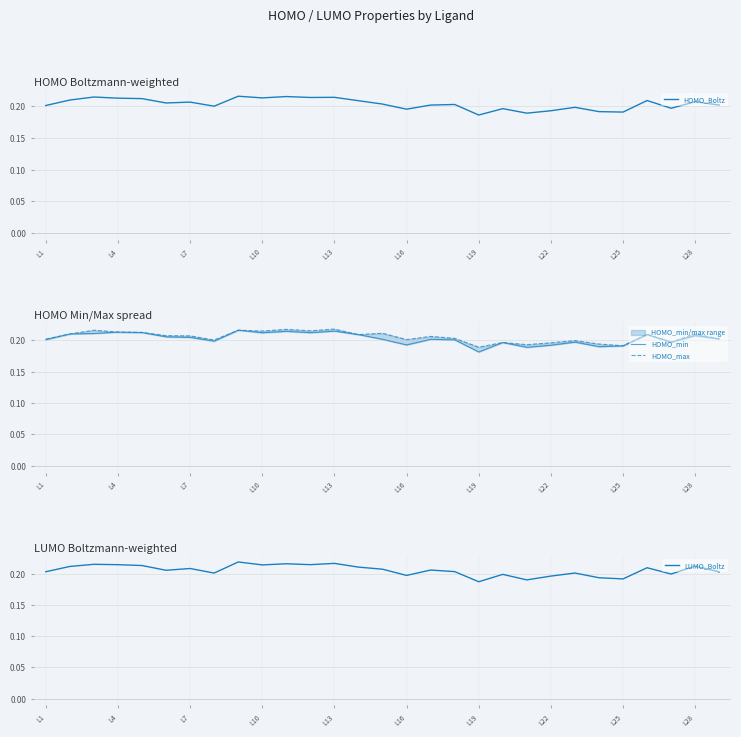

Is it true that HOMO_Boltz equals 0.1 at L1?

False